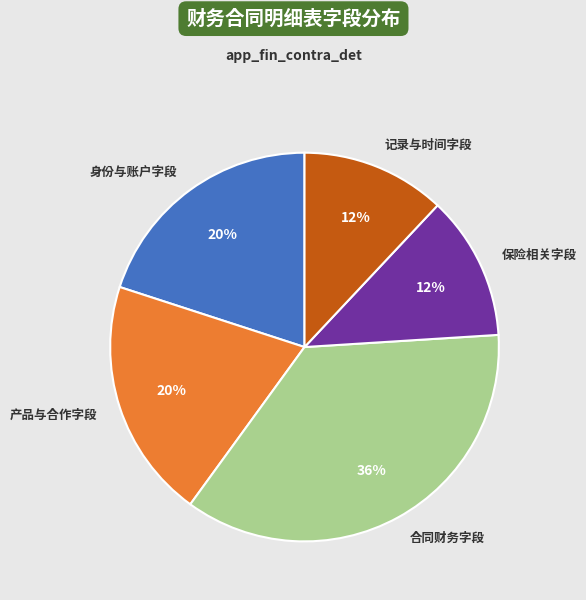

How many segments does this pie chart have?

5